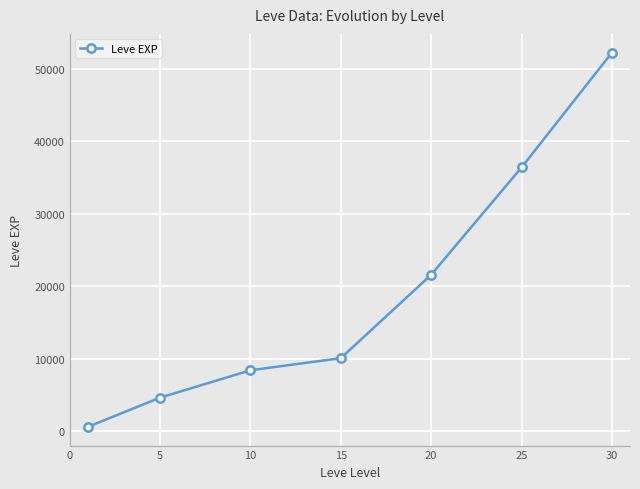

True or false: the data has more than 0 interior local peaks.

False